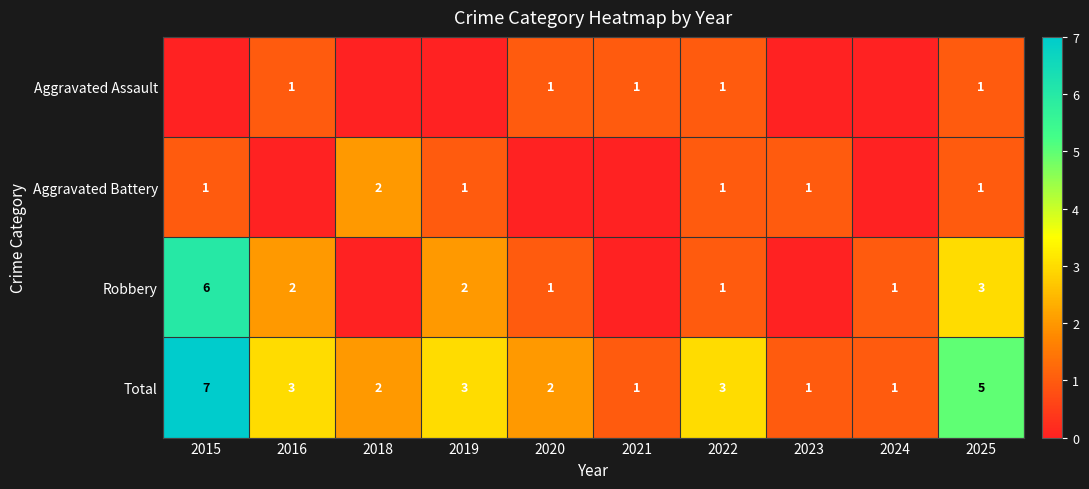

How many Total values are between 1 and 3?

8